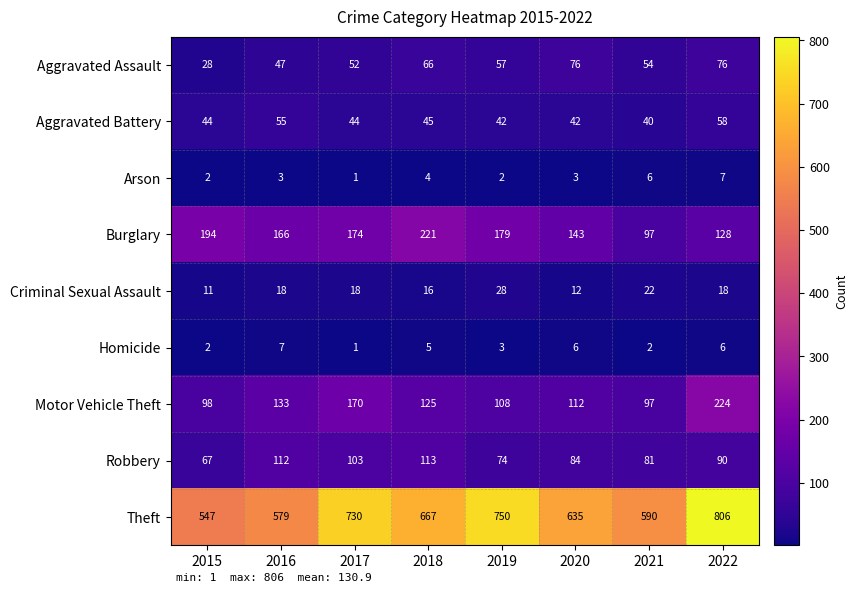

What is the difference between the highest and lowest values at 2019?

748